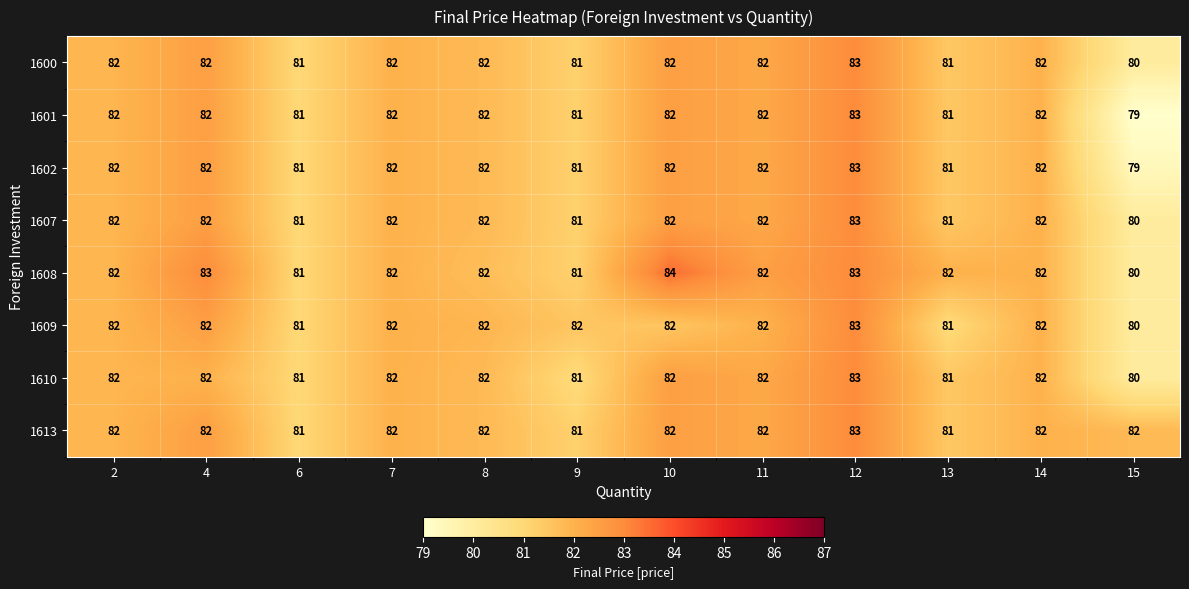

How many 1613 values are between 82 and 83?

9